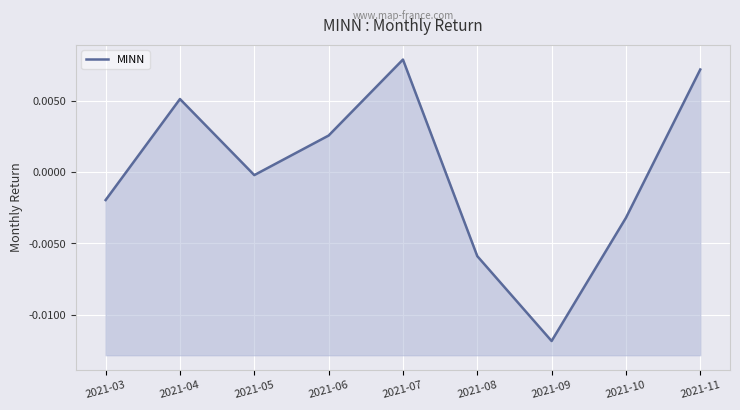

At which category does the data reach its first local peak?

2021-04